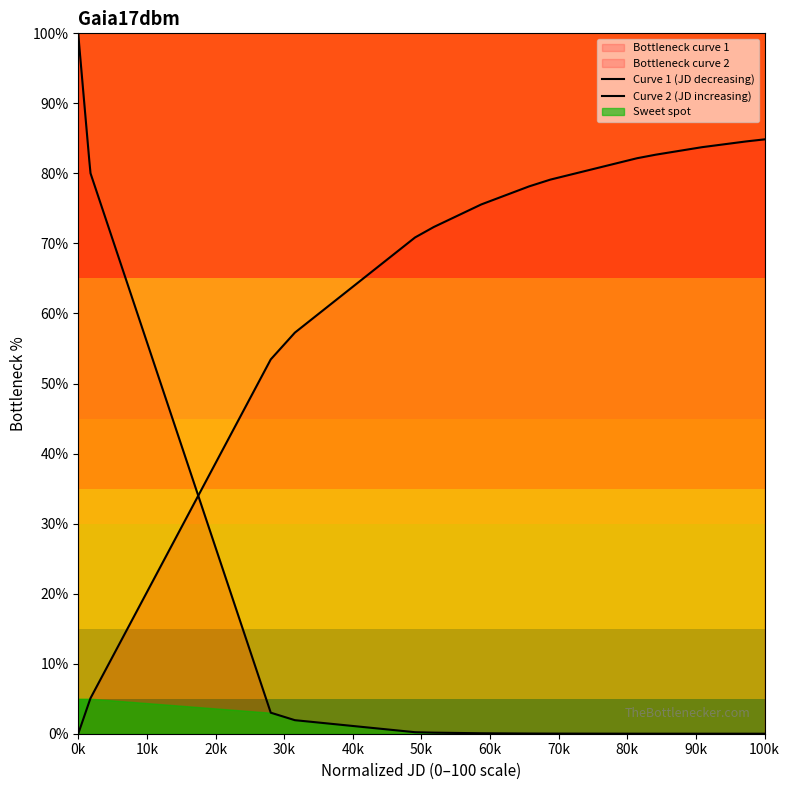

How many data points does each series have?

39